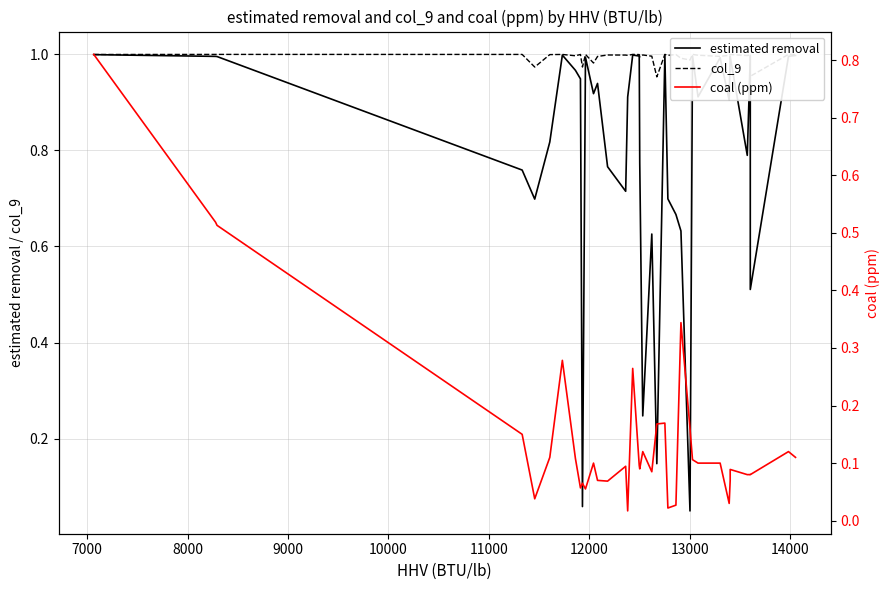

What is the maximum value for estimated removal?

1.0